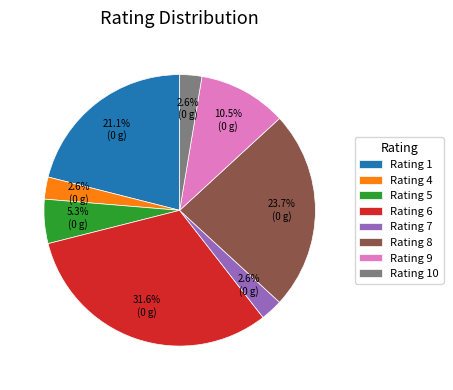

Is there a majority slice in this chart?

No